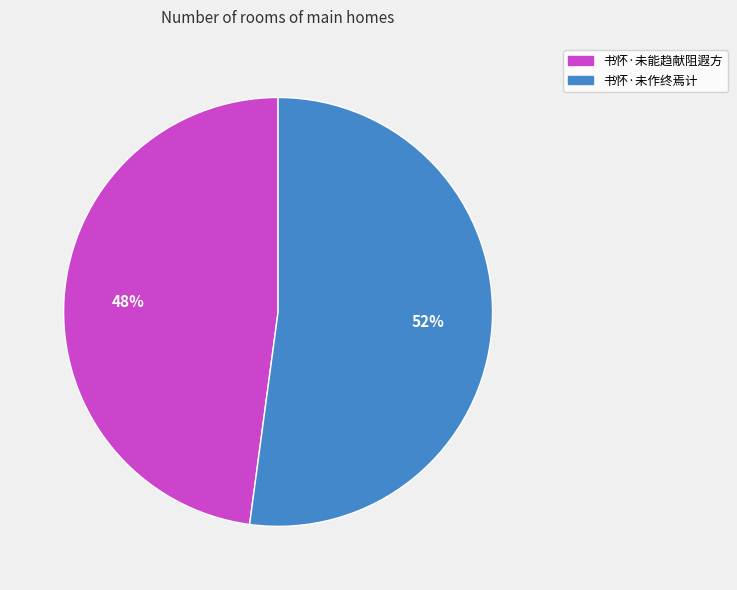

Between 书怀·未能趋献阻遐方 and 书怀·未作终焉计, which is larger?

书怀·未作终焉计